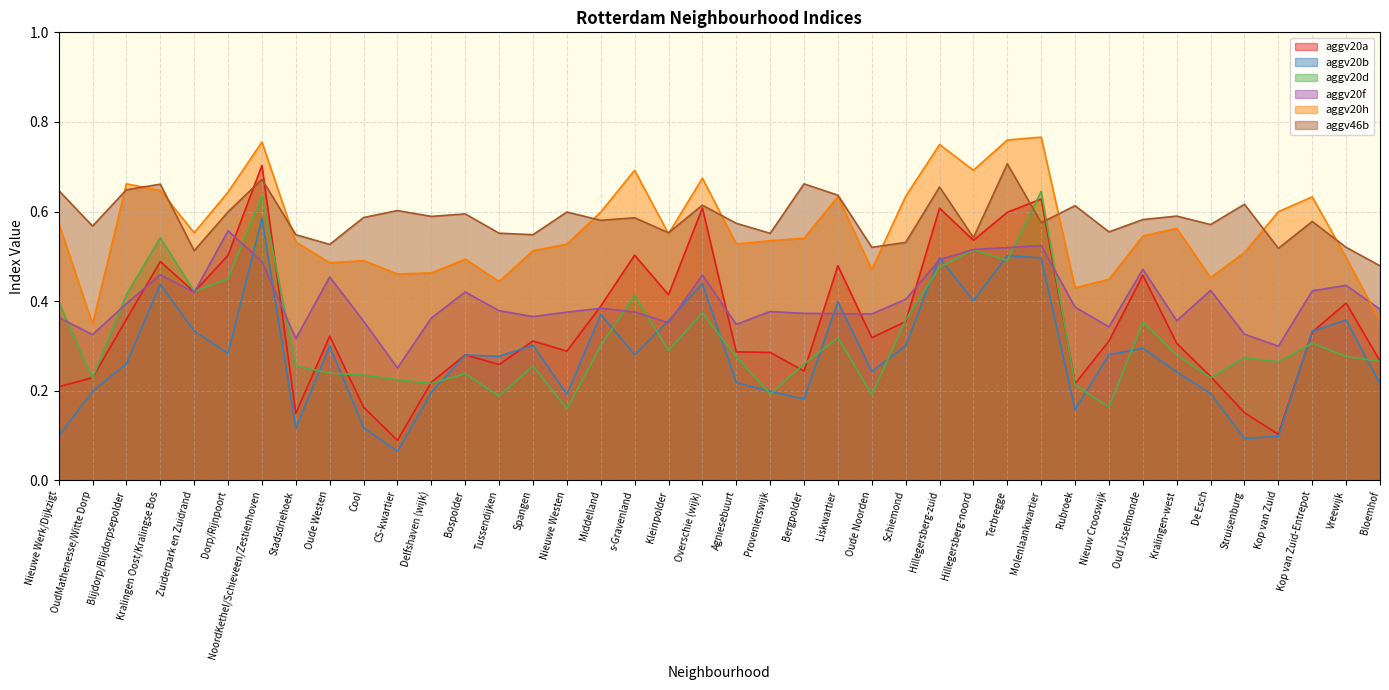

What is the label of the 15th point from the left?

Spangen